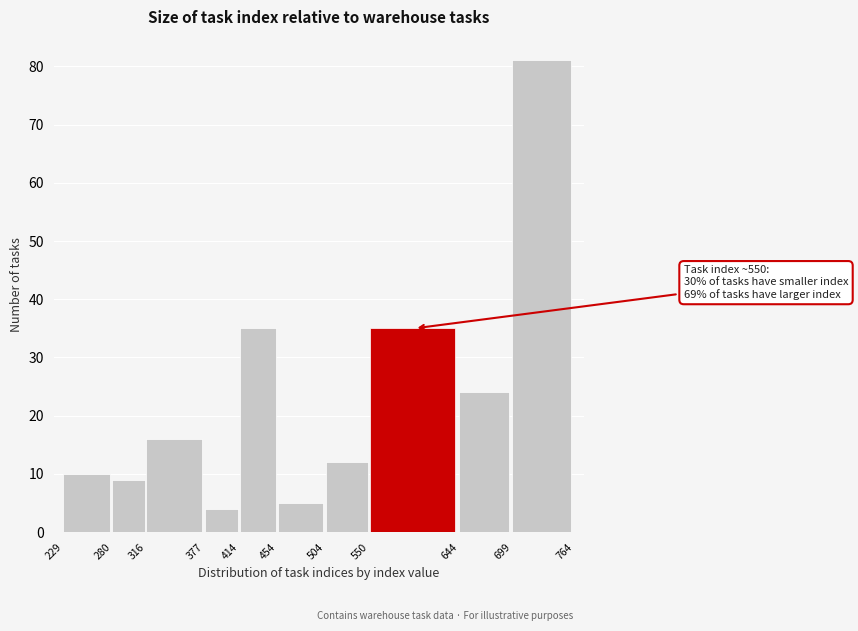

Over which range of the x-axis is the bar tallest?

699 to 764